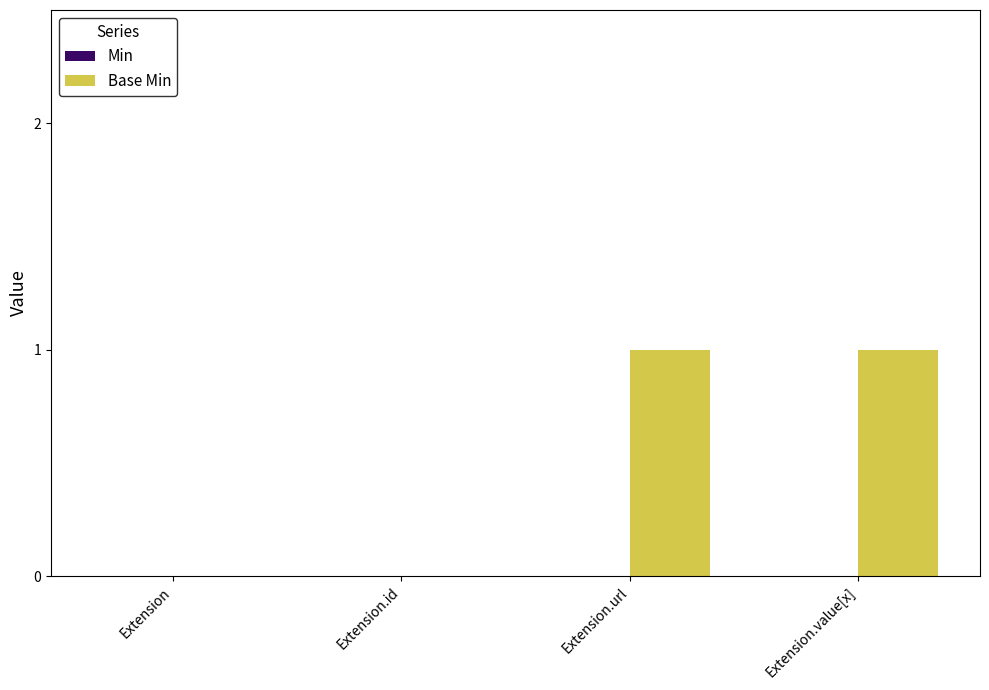

The chart shows a value of 1 at Extension. True or false?

False